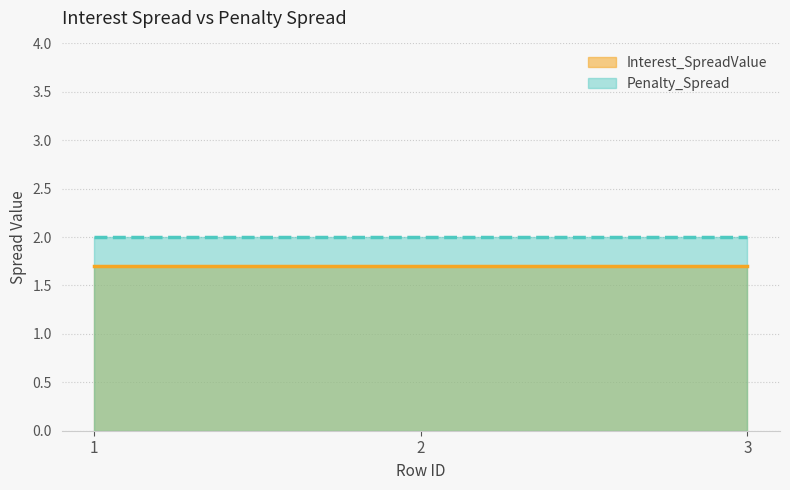

Does the chart display data point markers on the line(s)?

No